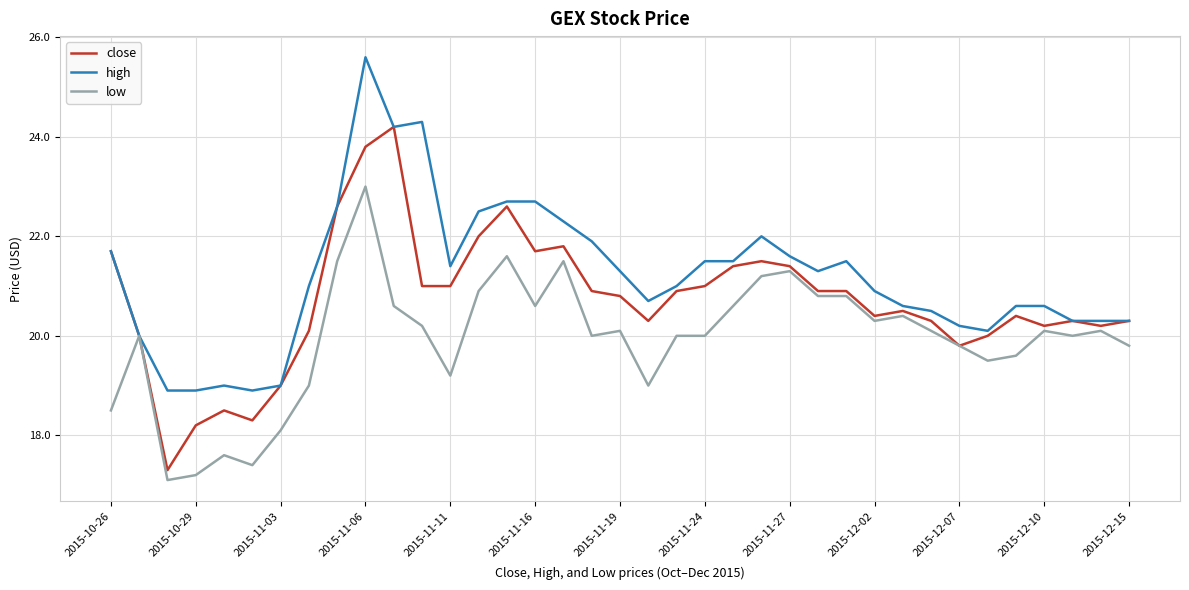

Which series has the largest range (max minus min)?

close